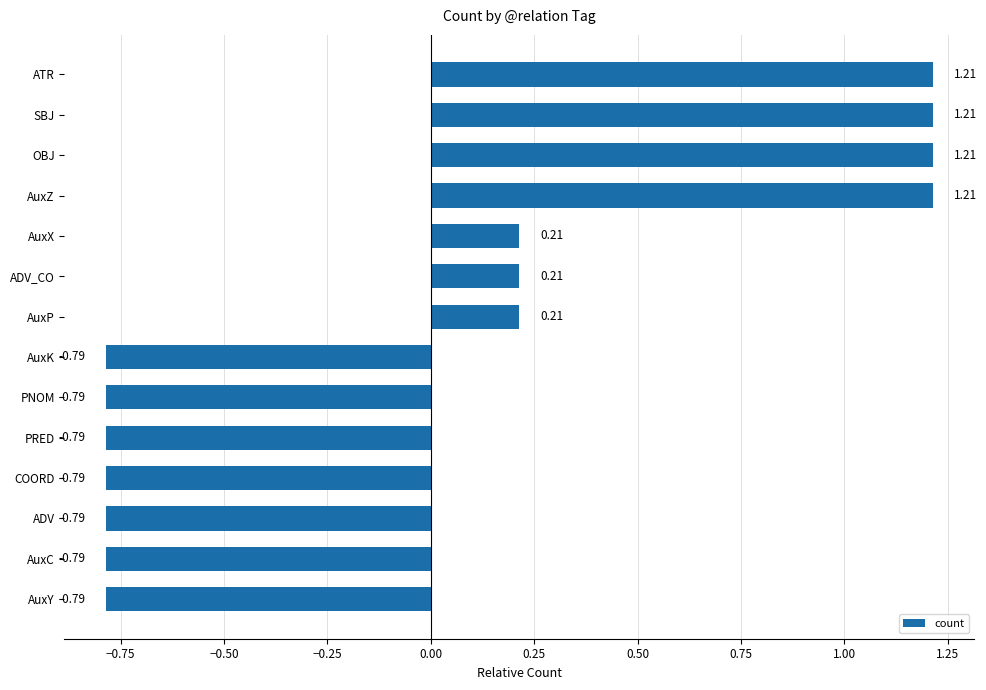

What is the difference between the maximum and second lowest values?

2.0